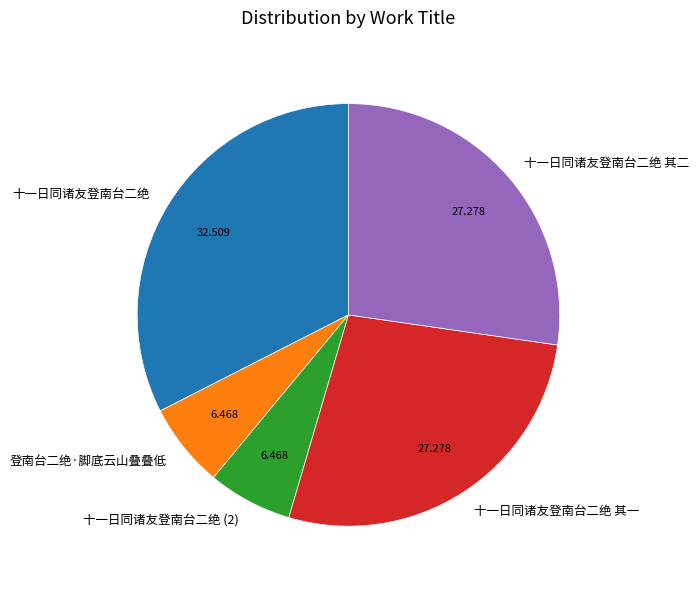

Does 十一日同诸友登南台二绝 account for over 50% of the chart?

No